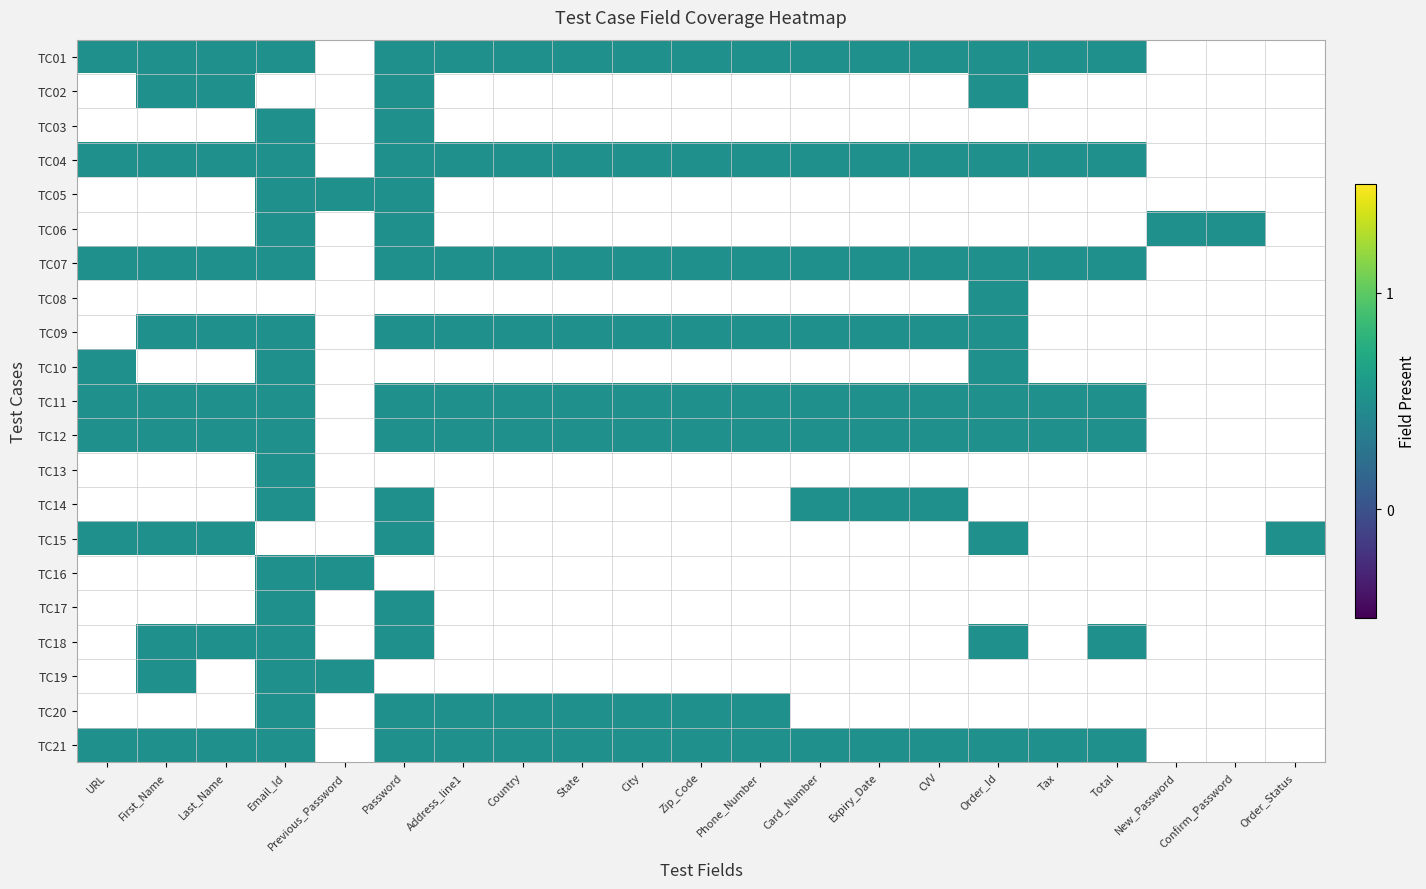

Is it true that TC21 equals 0 at 16?

False